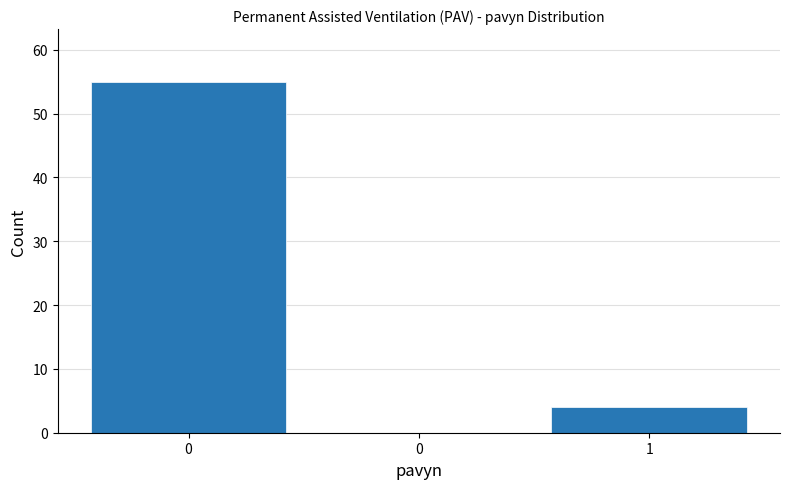

Are the bars horizontal?

No